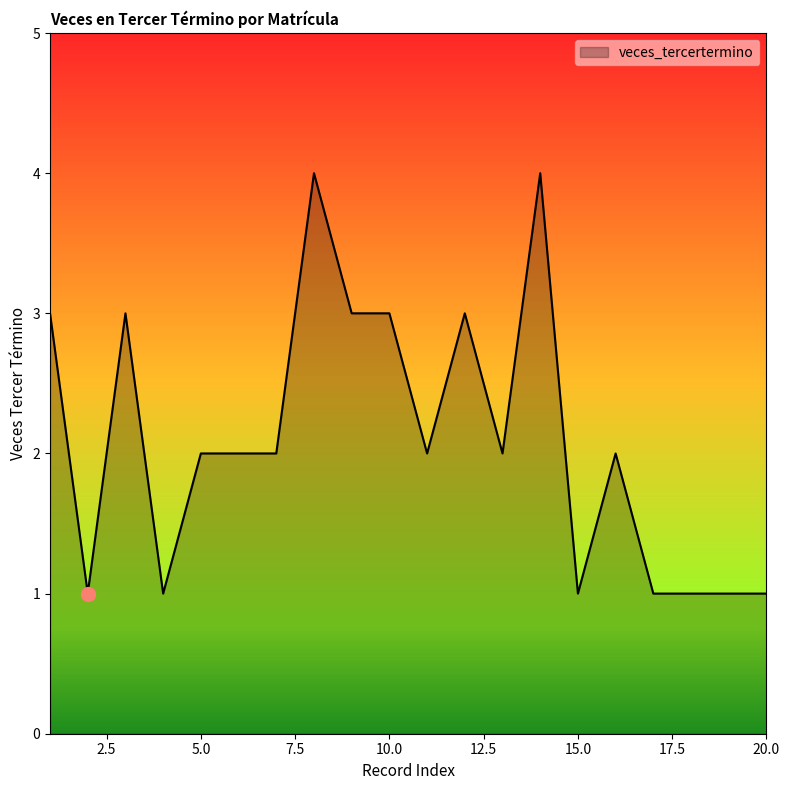

What is the greatest value displayed?

4